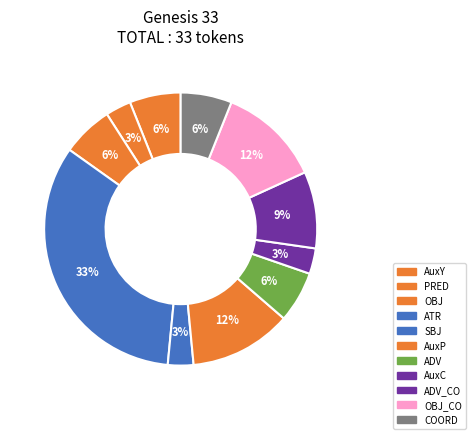

How many segments does this pie chart have?

11